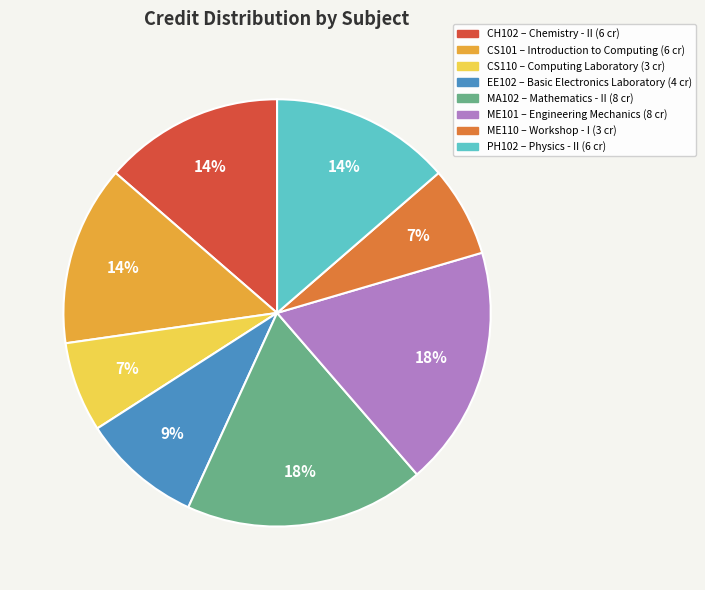

To the nearest percent, what portion does CH102 represent?

14%